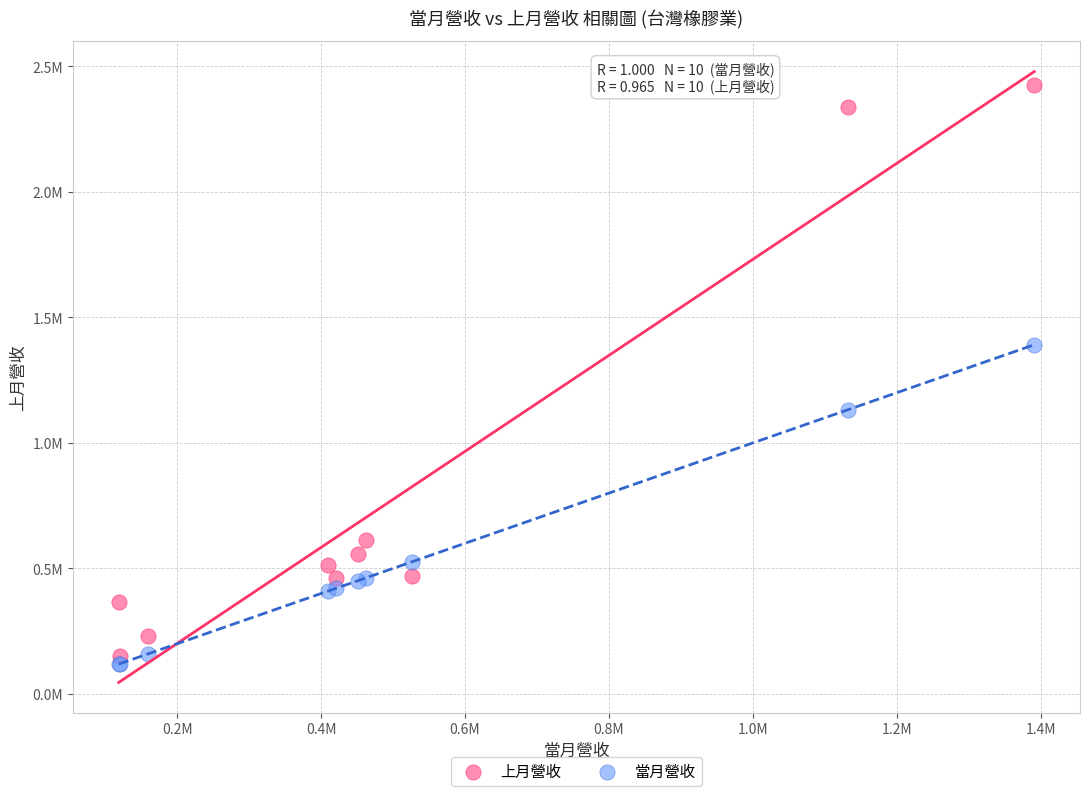

What are all the series names shown in the legend?

上月營收, 當月營收